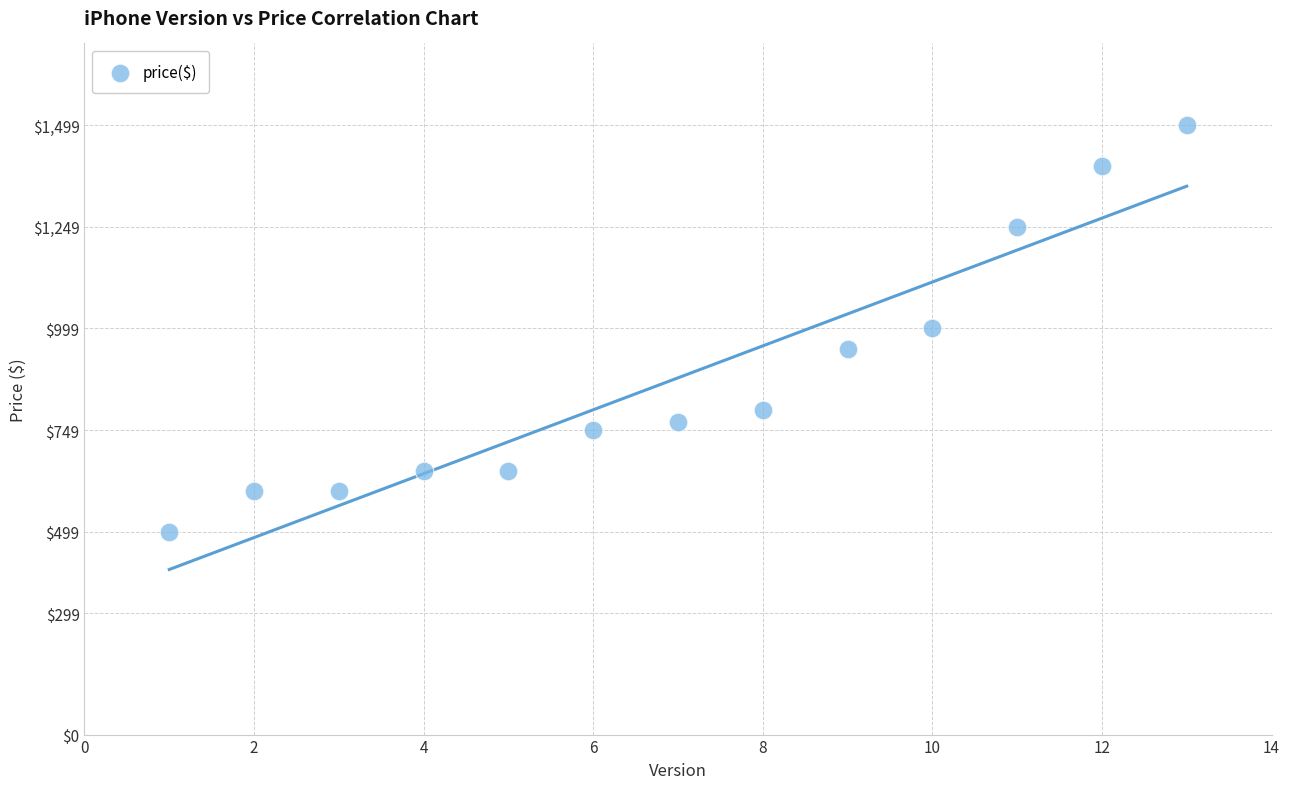

What is the range of Y values (max minus min)?

1000